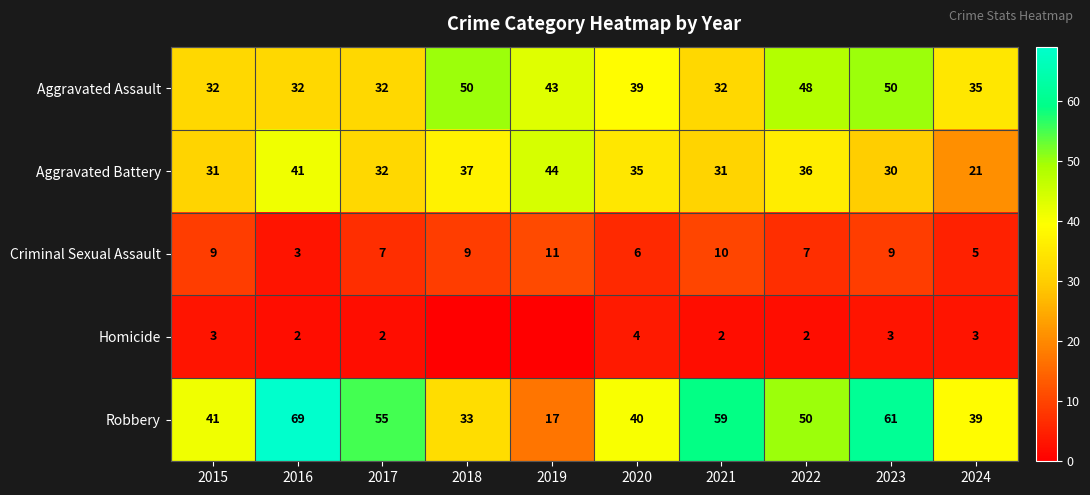

Which label corresponds to the largest value in the chart?

2016